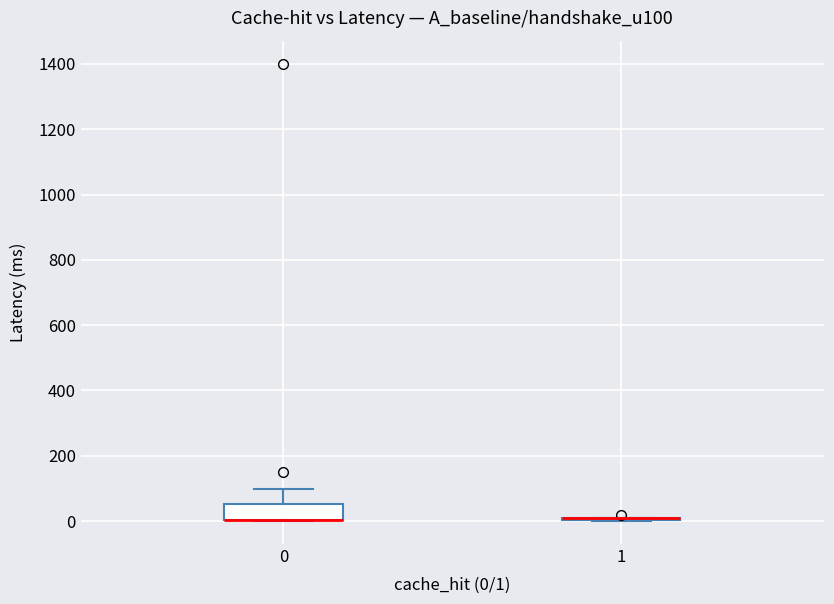

Reading left to right, transcribe this box plot: for each box, give where its median line is, the range the box spans, and where its two whiskers end, as read against the y-axis. The values are not printed on the chart, so give them approximately, as read against the axis.

0: median 0 (drawn on the box's lower edge), box 0 to 60, whiskers 0 to 100
1: box collapsed to a line at 0, whiskers 0 to 20